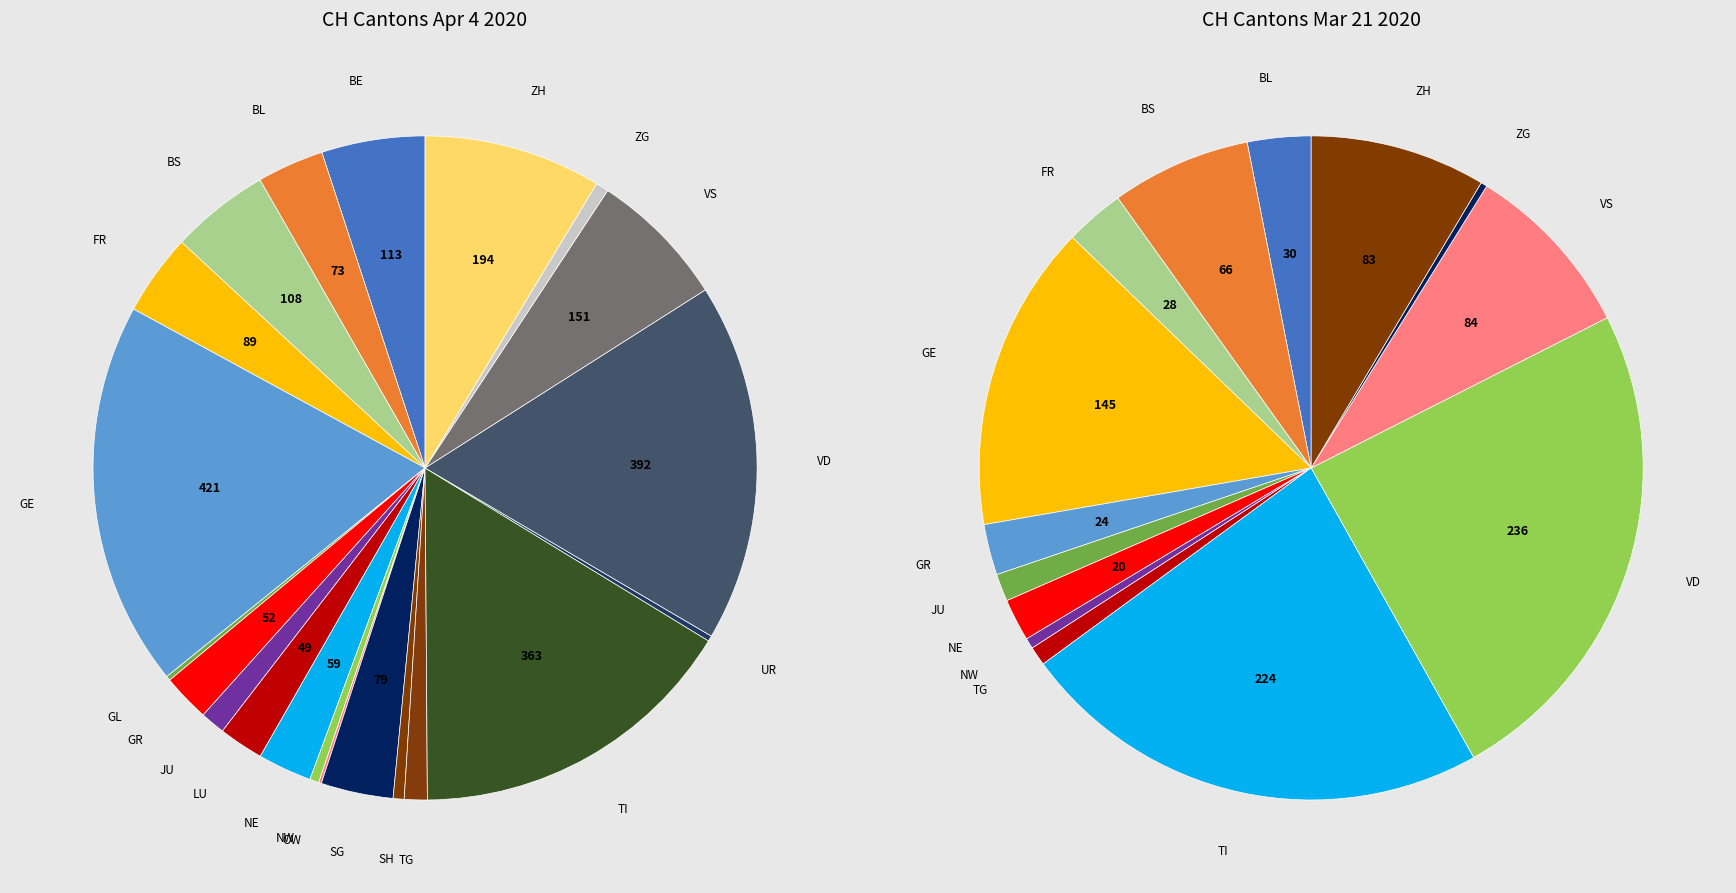

Is it true that 2020-03-13 is 11% of the pie?

False